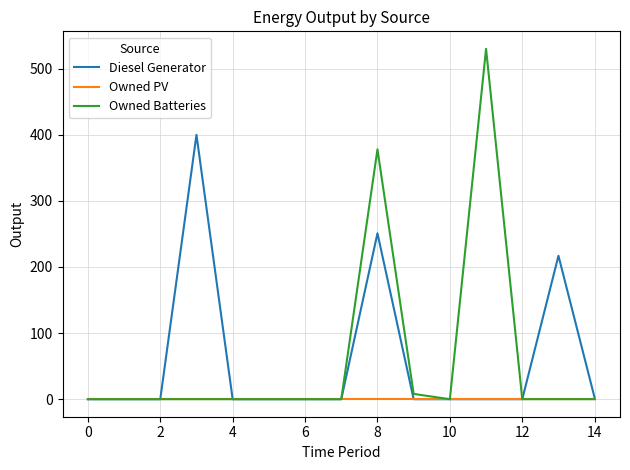

List the series in order of their peak value, lowest first.

Owned PV, Diesel Generator, Owned Batteries